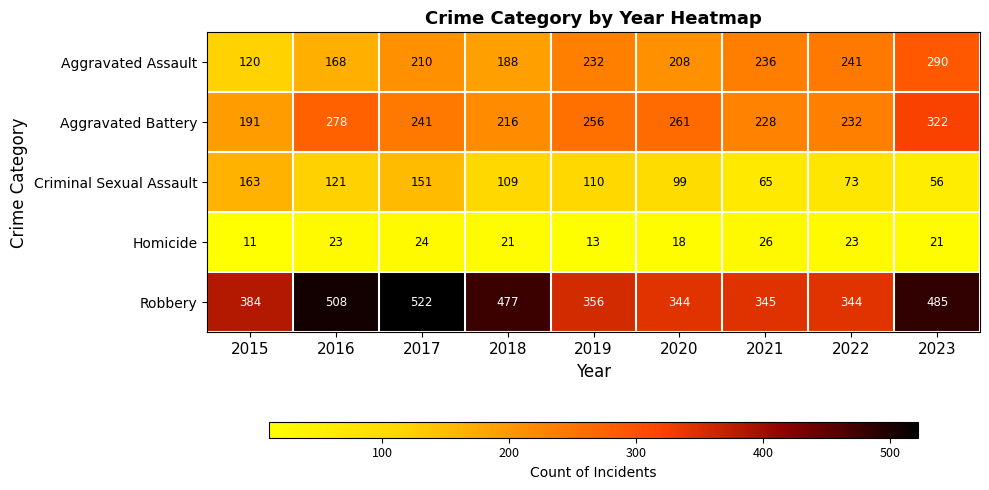

Where does the Homicide series first go above 21?

2016